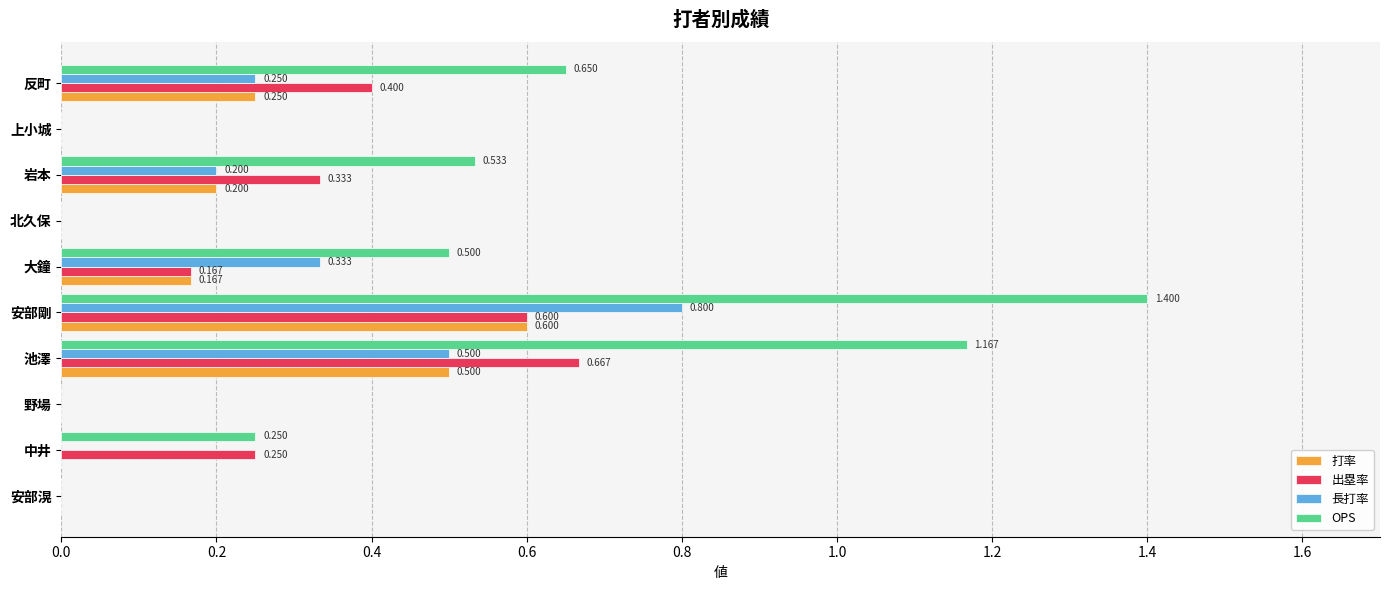

Which category has the highest value in the 長打率 series?

安部剛